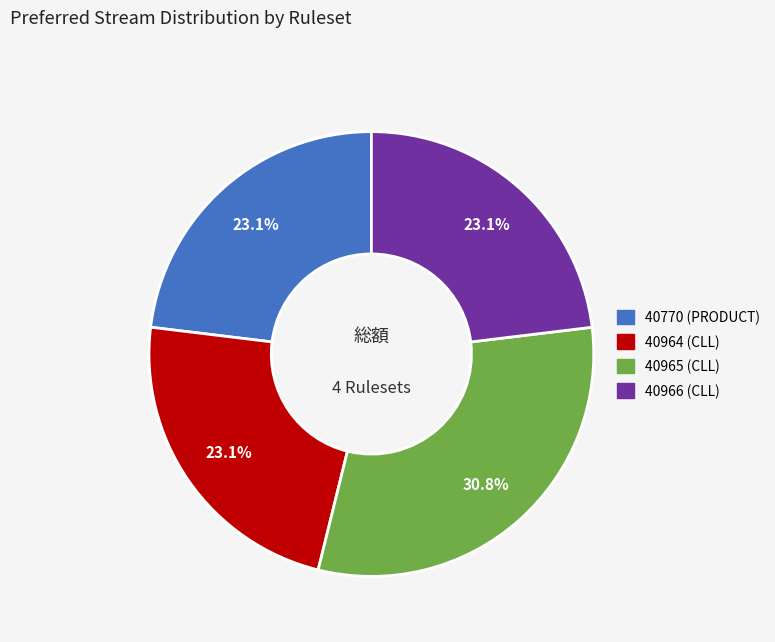

Is 40964 (CLL) the majority of the pie?

No